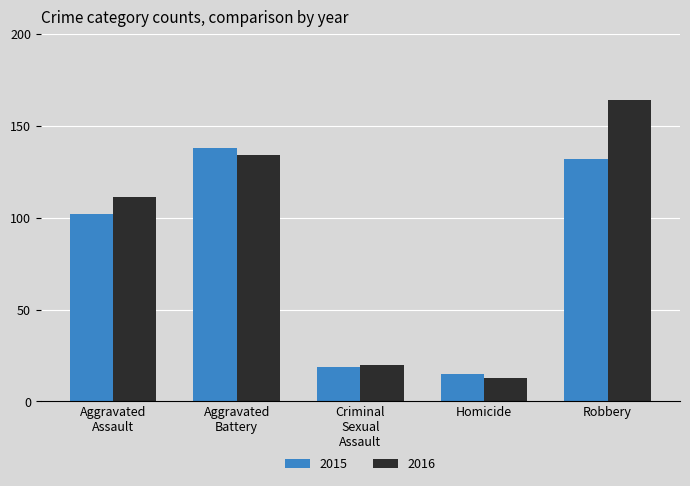

Which category has the highest value in the 2016 series?

Robbery